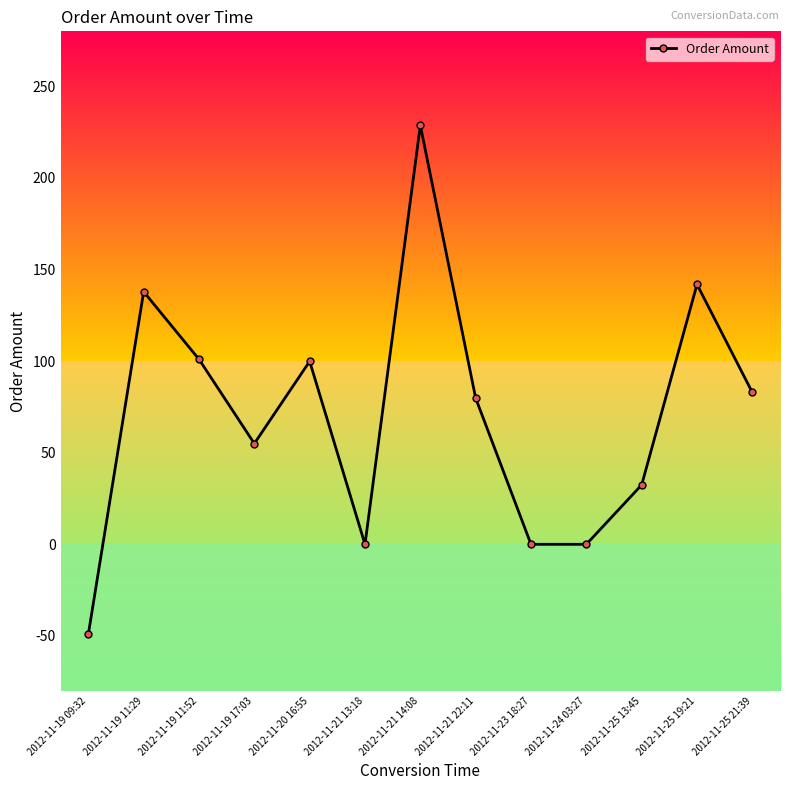

Between 2012-11-24 03:27 and 2012-11-19 17:03, which is larger?

2012-11-19 17:03